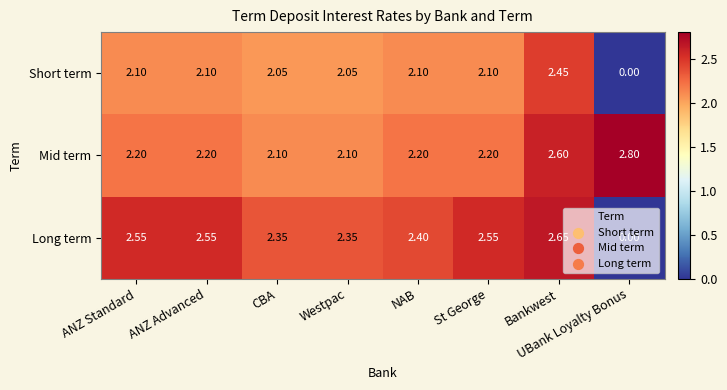

Rank the series at CBA from lowest to highest value.

Short term, Mid term, Long term